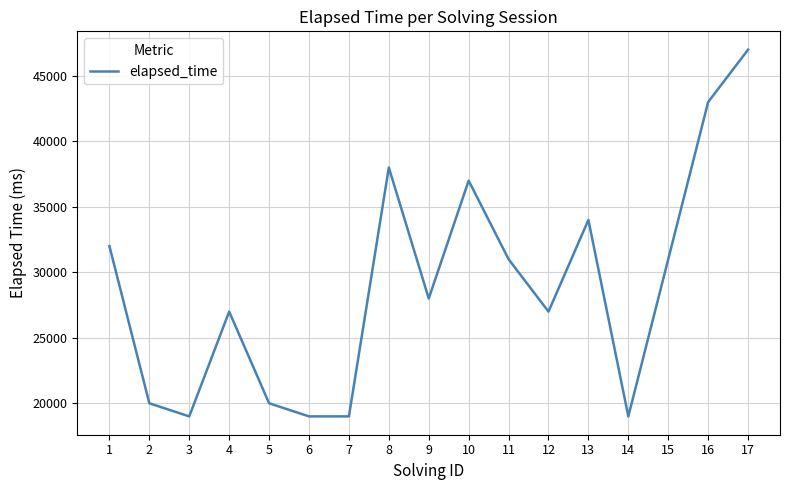

What is the average value?

28882